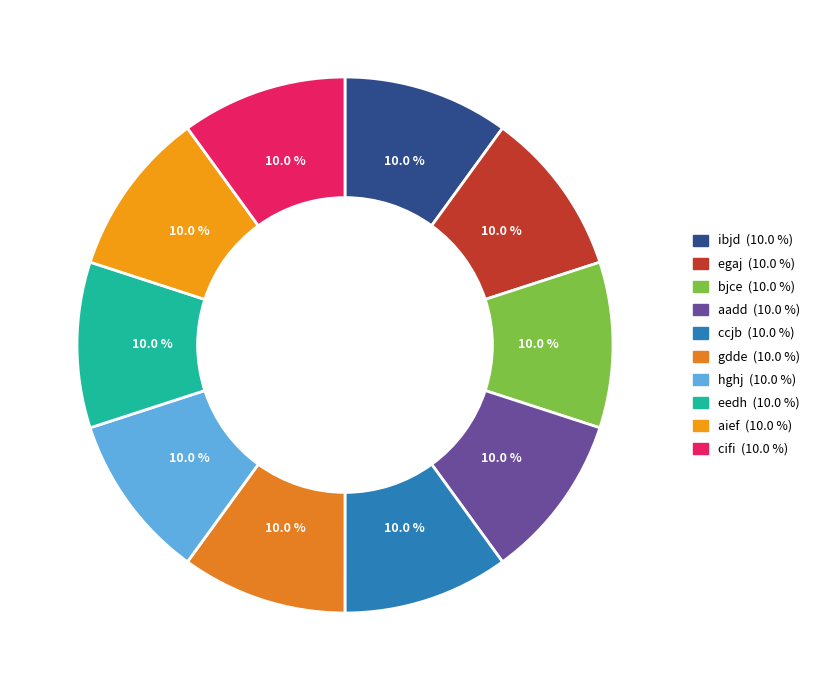

Which slice is the largest?

eedh